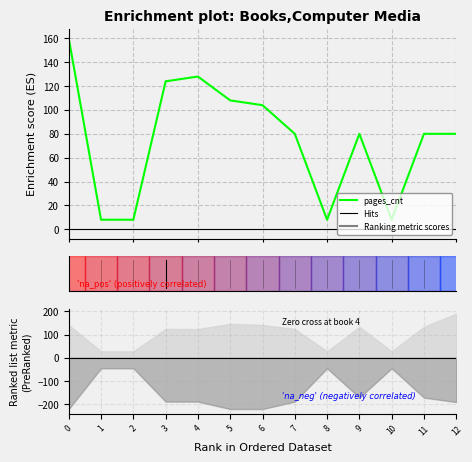

What is the average value?

75